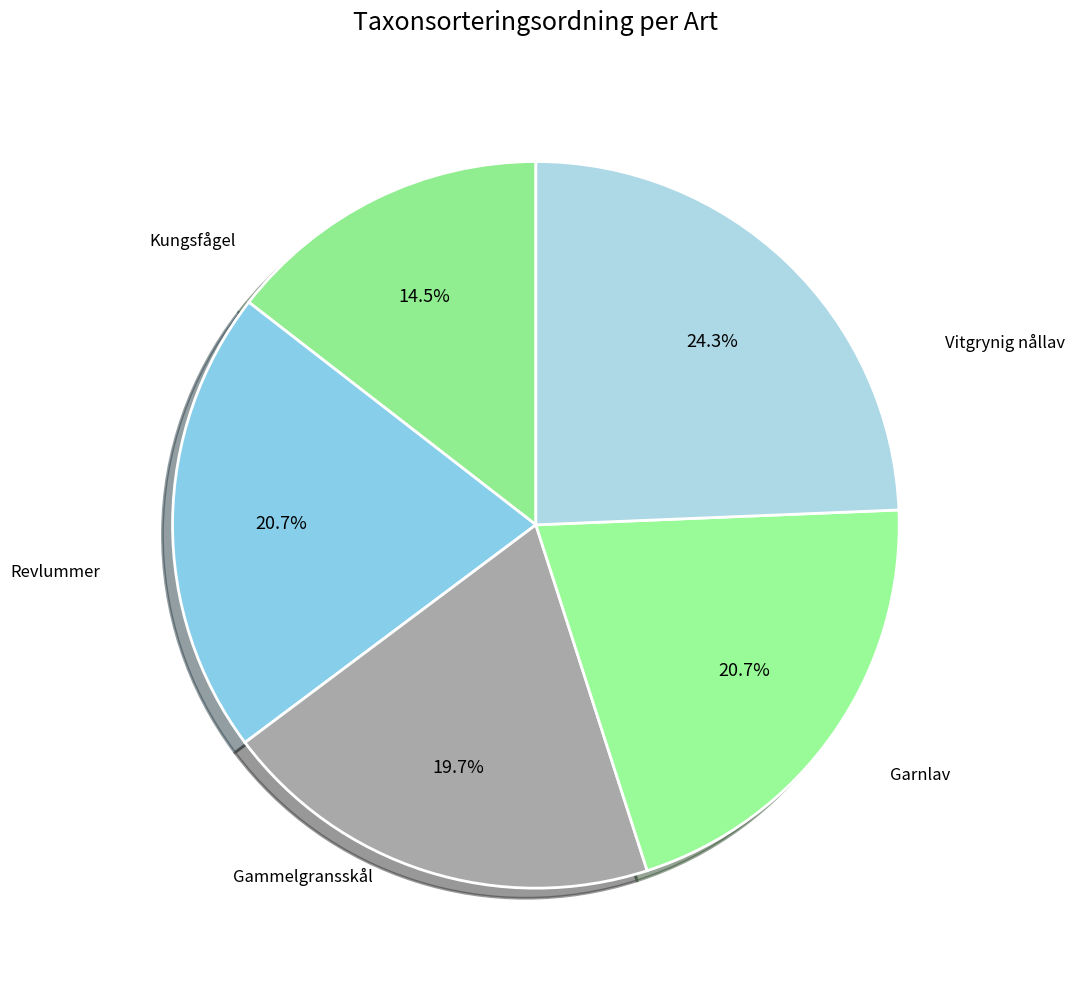

How many slices are in this pie chart?

5